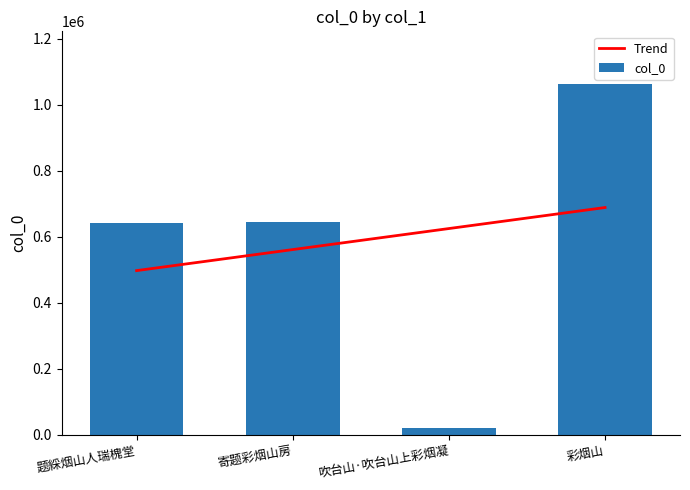

Reading left to right, transcribe all the data shown in this chart.

642352	644351	20624	1062715